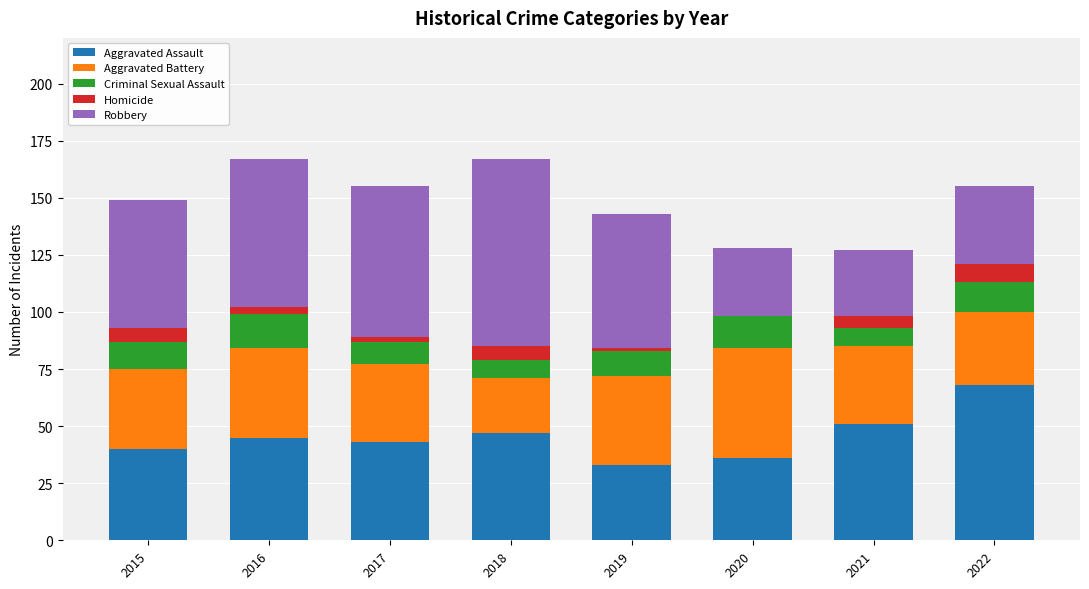

What is the highest value of the Aggravated Assault series?

68